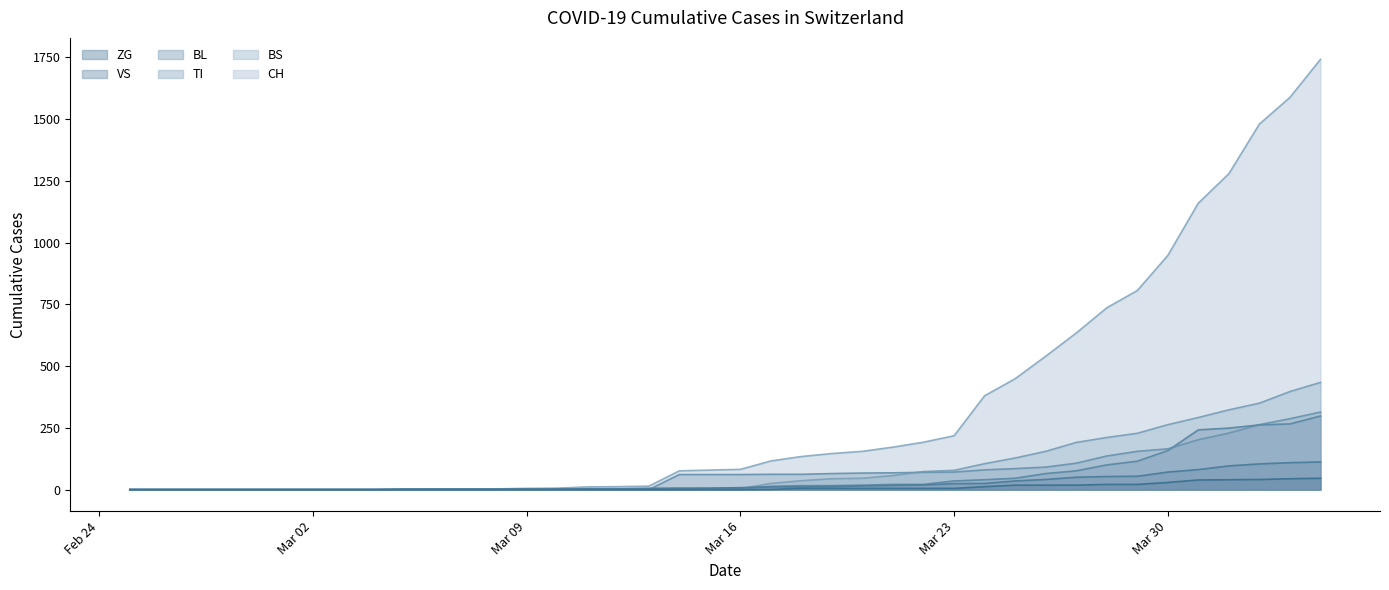

True or false: TI has more than 1 interior local peaks.

False